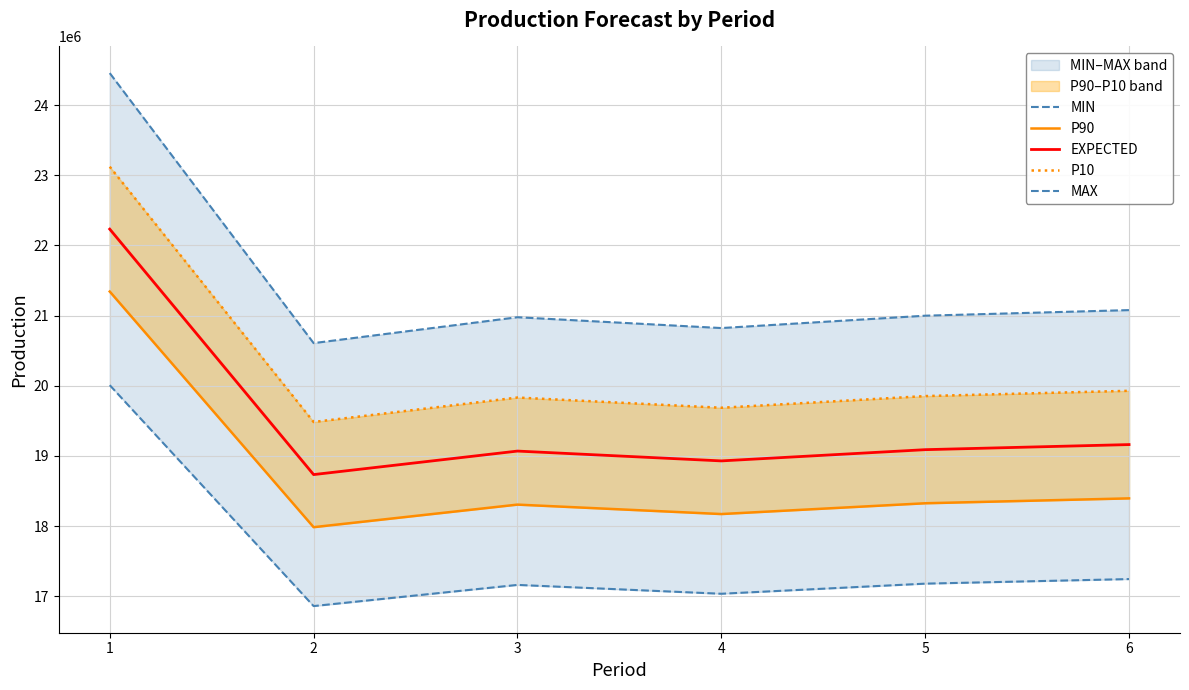

True or false: P90 and P10 intersect in this chart.

False